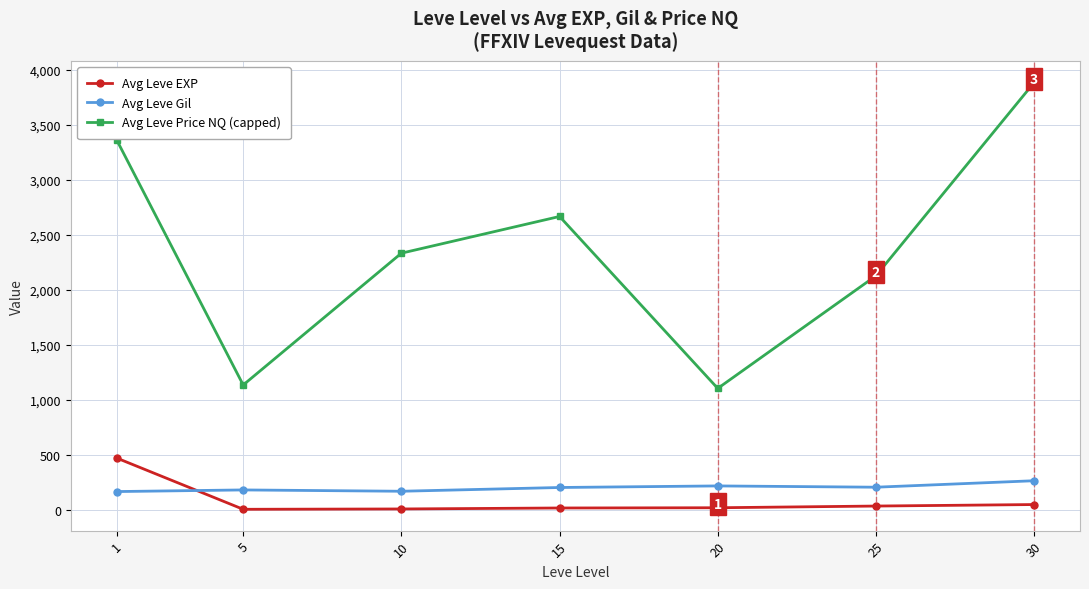

What is the minimum value for Avg Leve Gil?

163.5